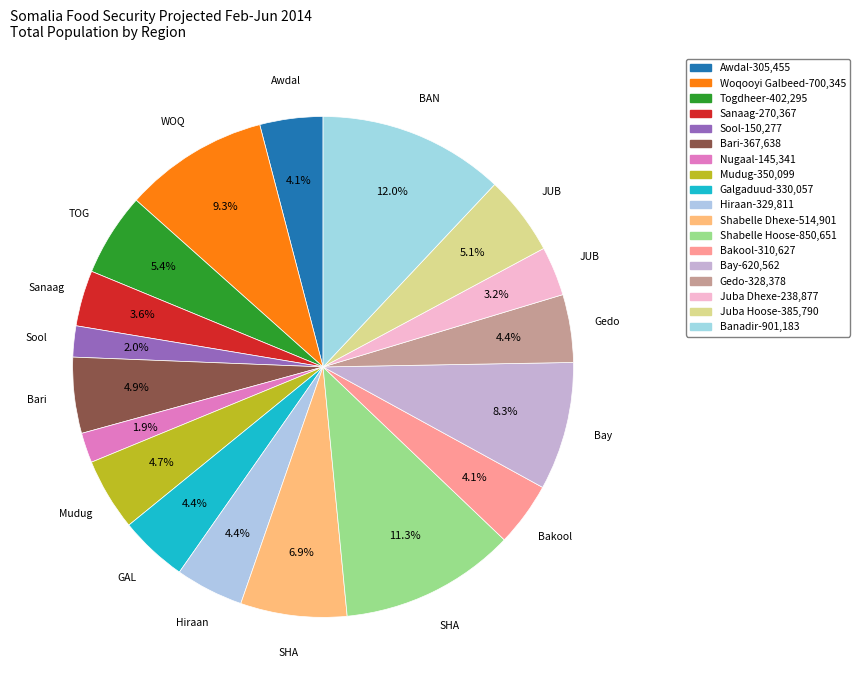

Rank the categories by value from lowest to highest.

Nugaal, Sool, Juba Dhexe, Sanaag, Awdal, Bakool, Gedo, Hiraan, Galgaduud, Mudug, Bari, Juba Hoose, Togdheer, Shabelle Dhexe, Bay, Woqooyi Galbeed, Shabelle Hoose, Banadir